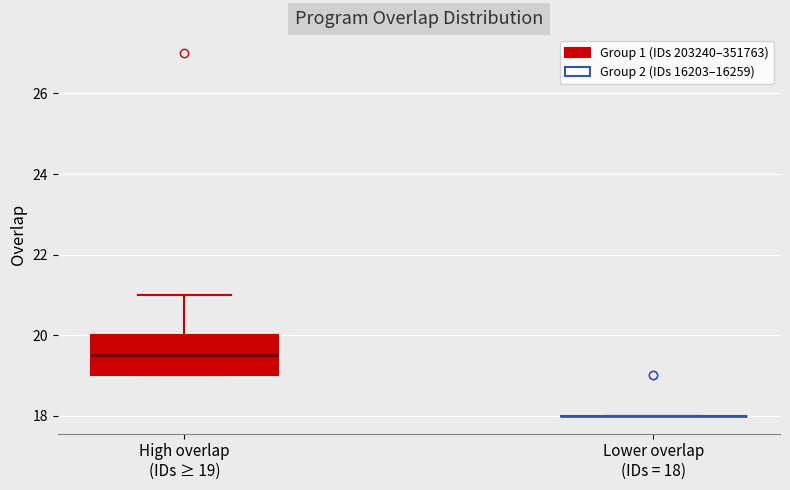

Which box is the tallest, from its lower edge to its upper edge?

High overlap (IDs ≥ 19)